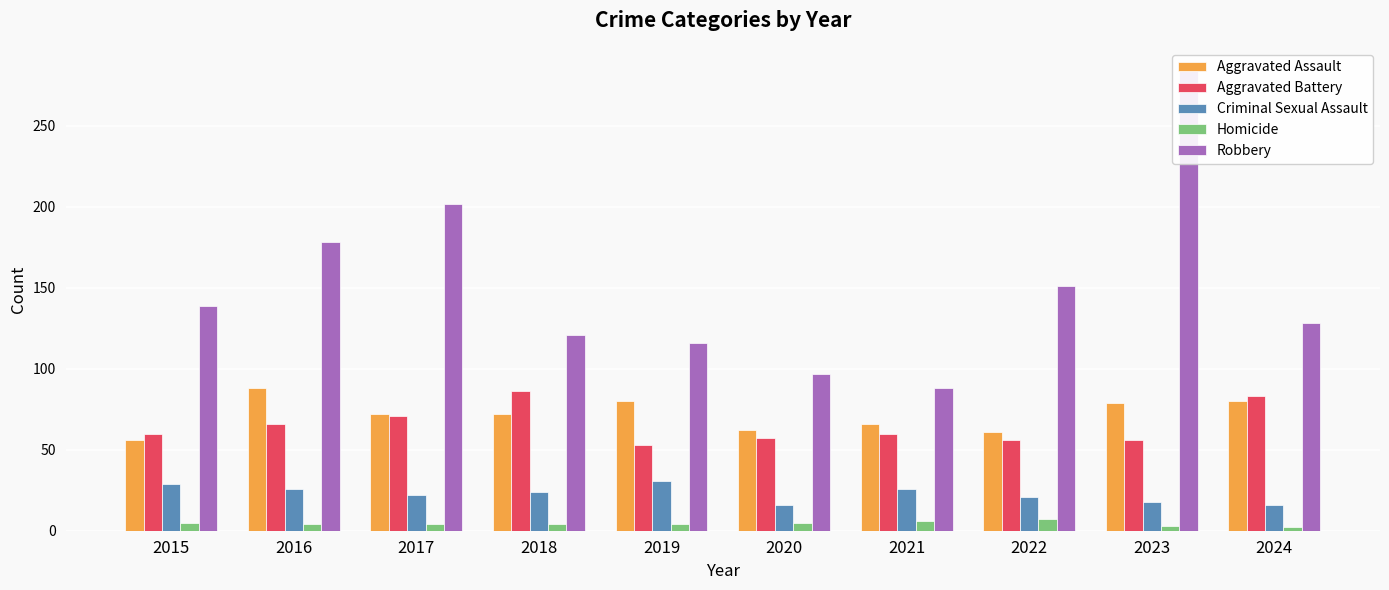

At which label is Criminal Sexual Assault closest to 23?

2017